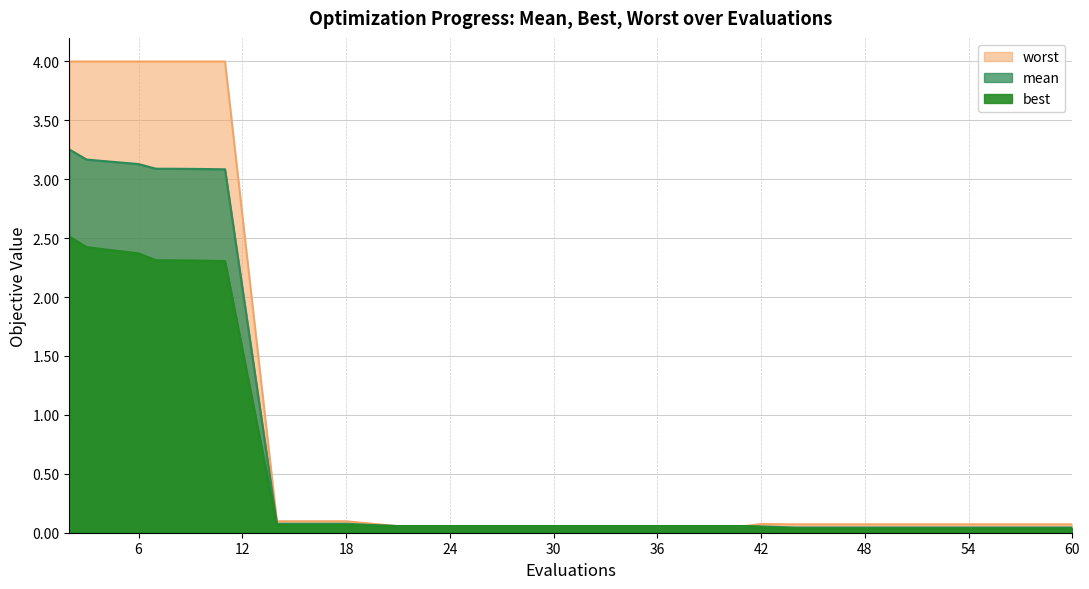

True or false: mean has a value of 0.0 at 60.

True